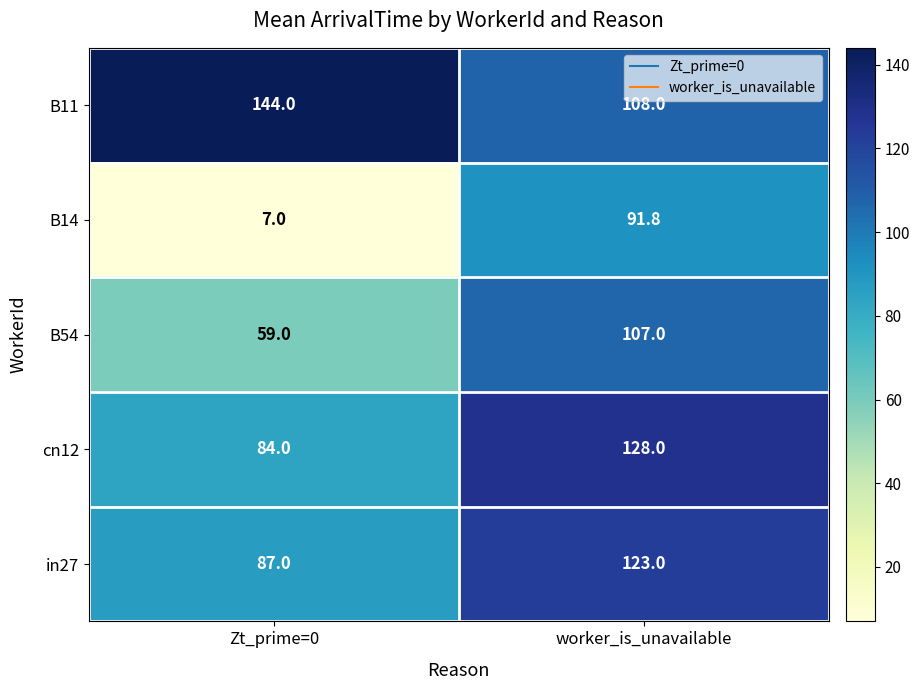

What is the sum of all B14 values?

98.8